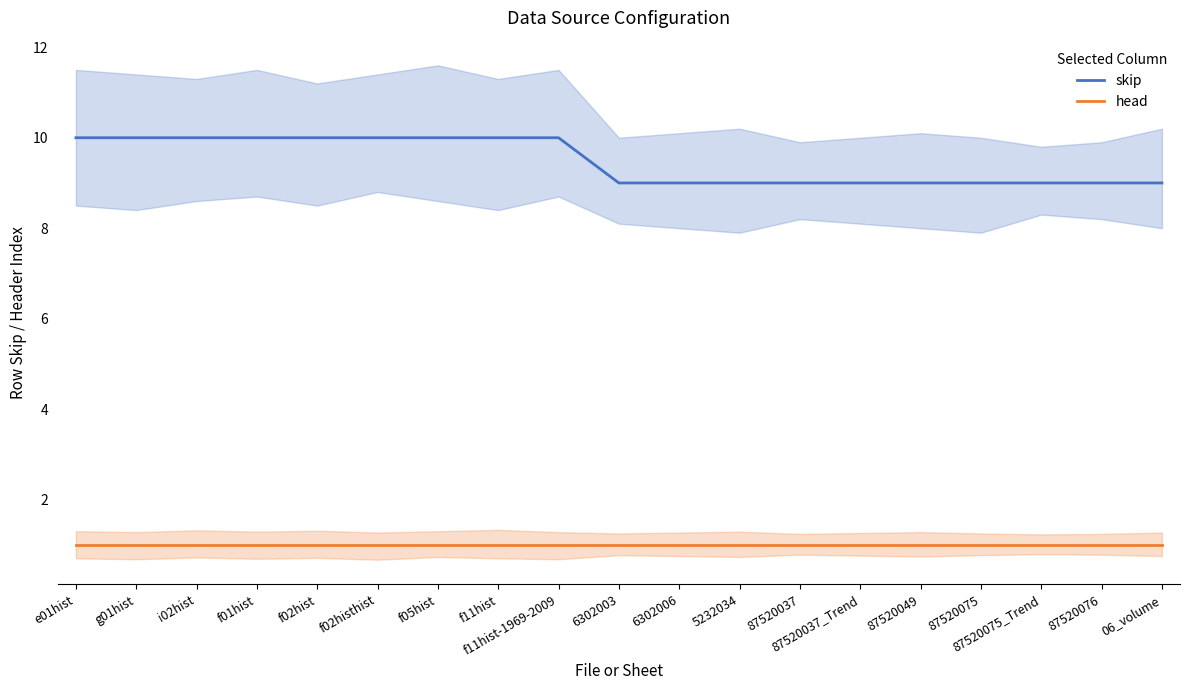

What position from the right is 87520037_Trend?

6